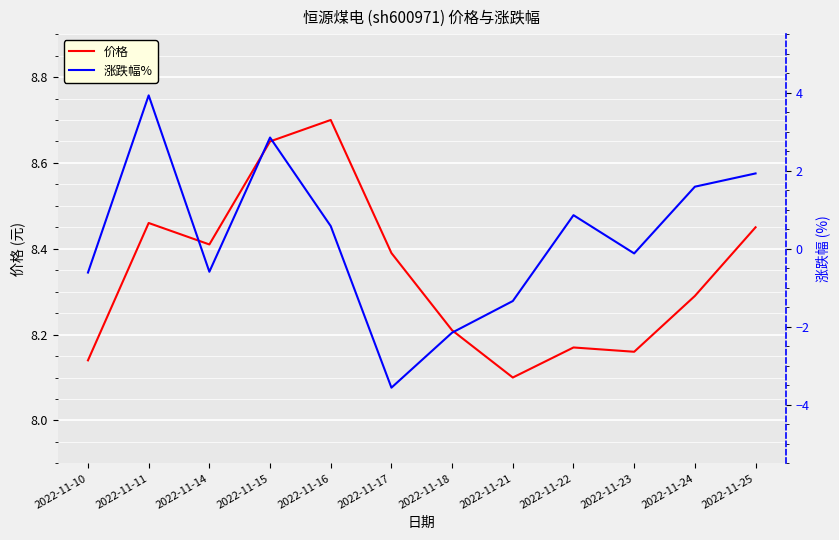

What is the value of the 涨跌幅% point at the 3rd from the left?

-0.6